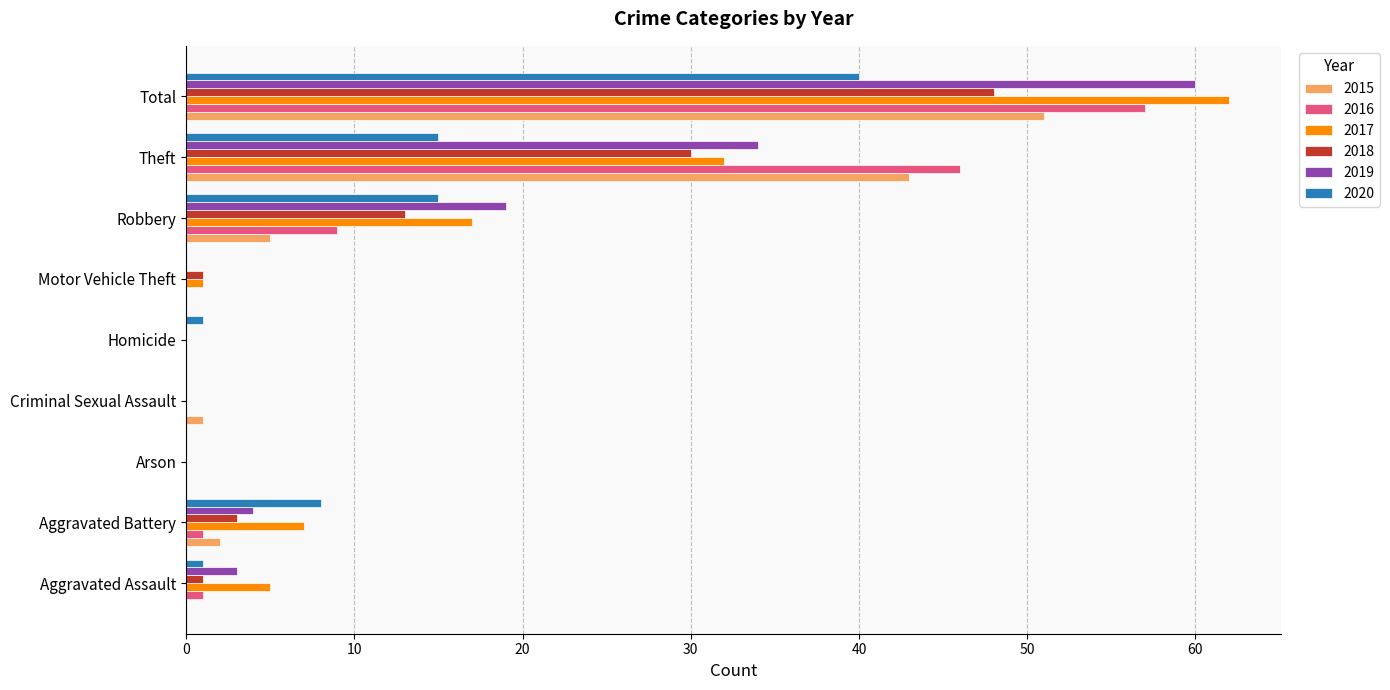

At which category is the sum across all series the highest?

Total